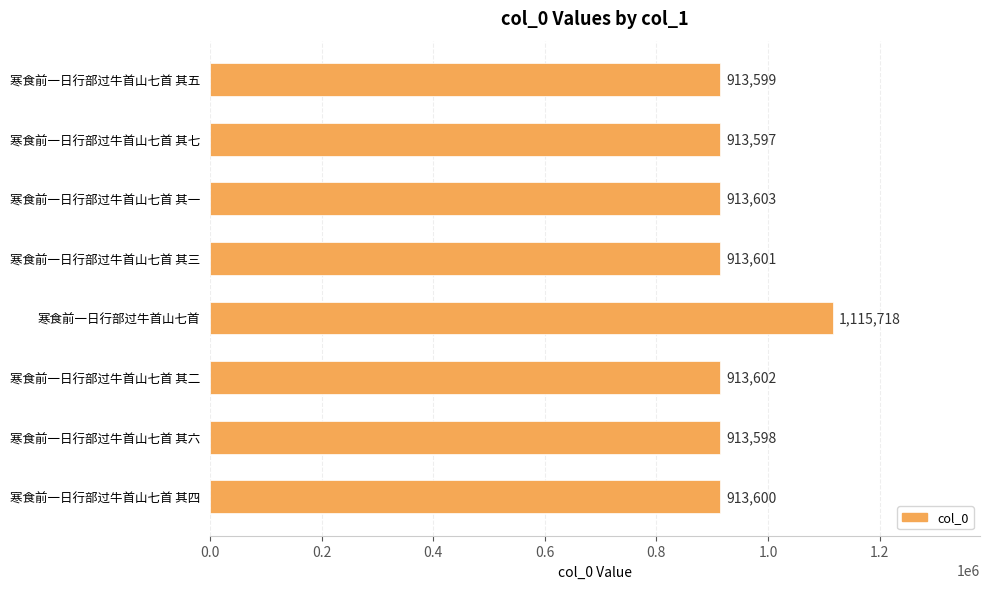

What is the sum of all values?

7510918